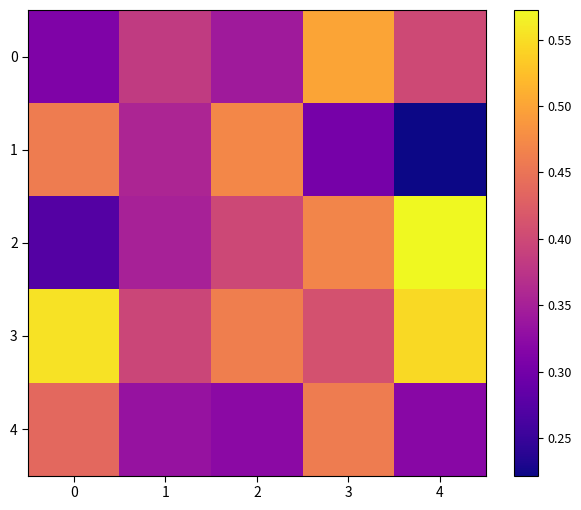

At 1, list the series in order from smallest to largest.

4, 2, 1, 0, 3